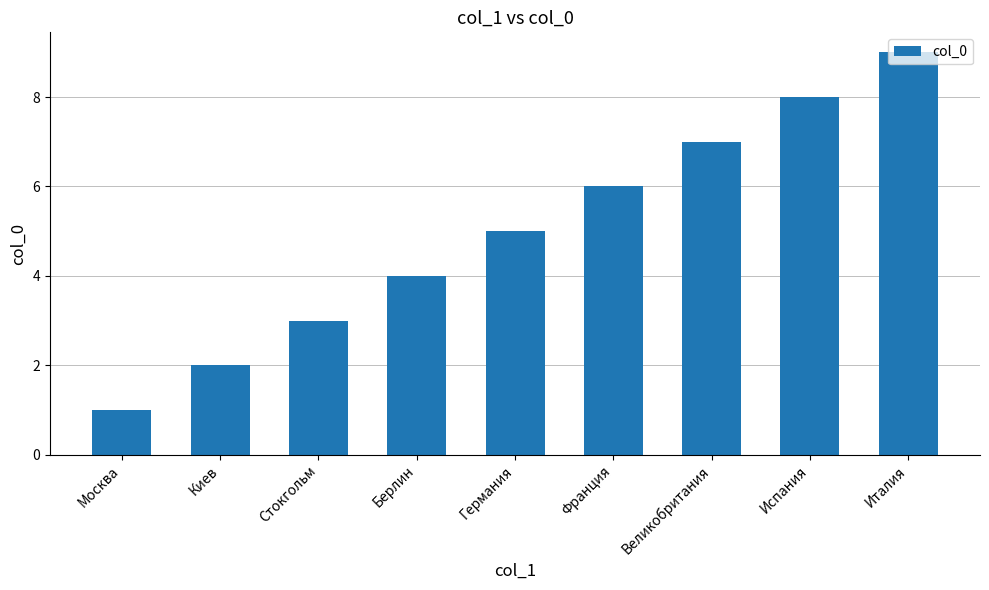

Which has a higher value, Италия or Москва?

Италия